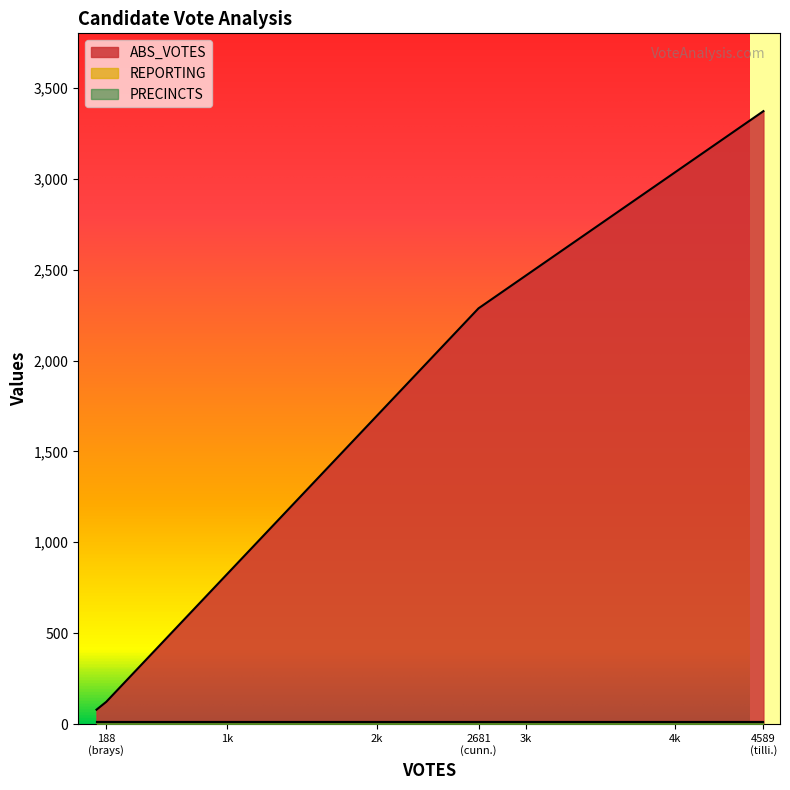

True or false: ABS_VOTES and REPORTING intersect in this chart.

False